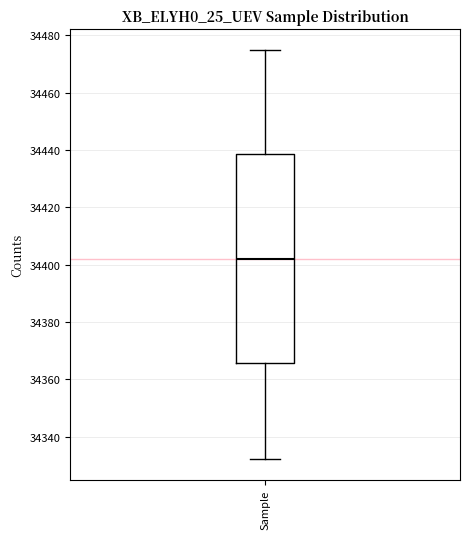

Where does the lower whisker of the box for Sample end on the y-axis? The values are not printed on the chart, so give them approximately, as read against the axis.

34332